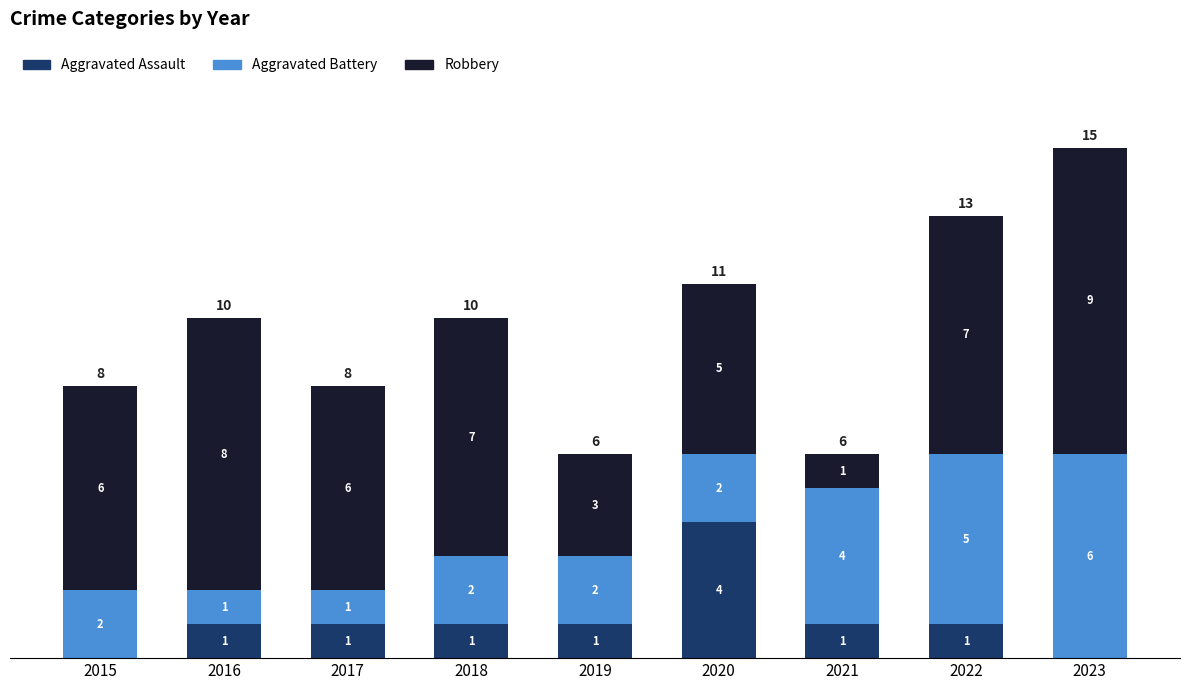

What is the sum of the Aggravated Assault values at 2020 and 2018?

5